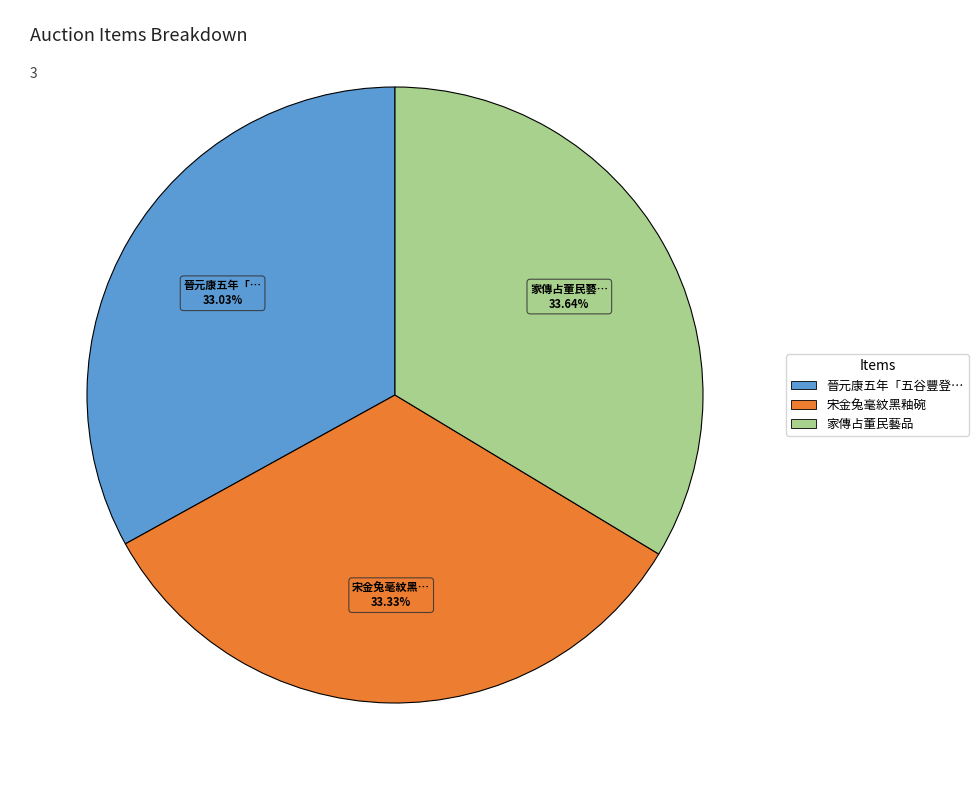

Is there any slice that represents more than half of the pie?

No